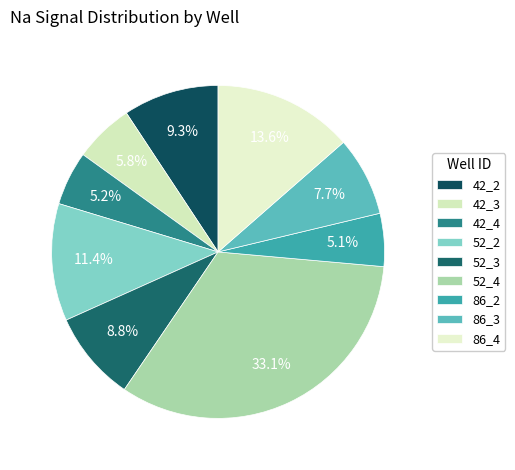

Count the number of slices in the pie.

9